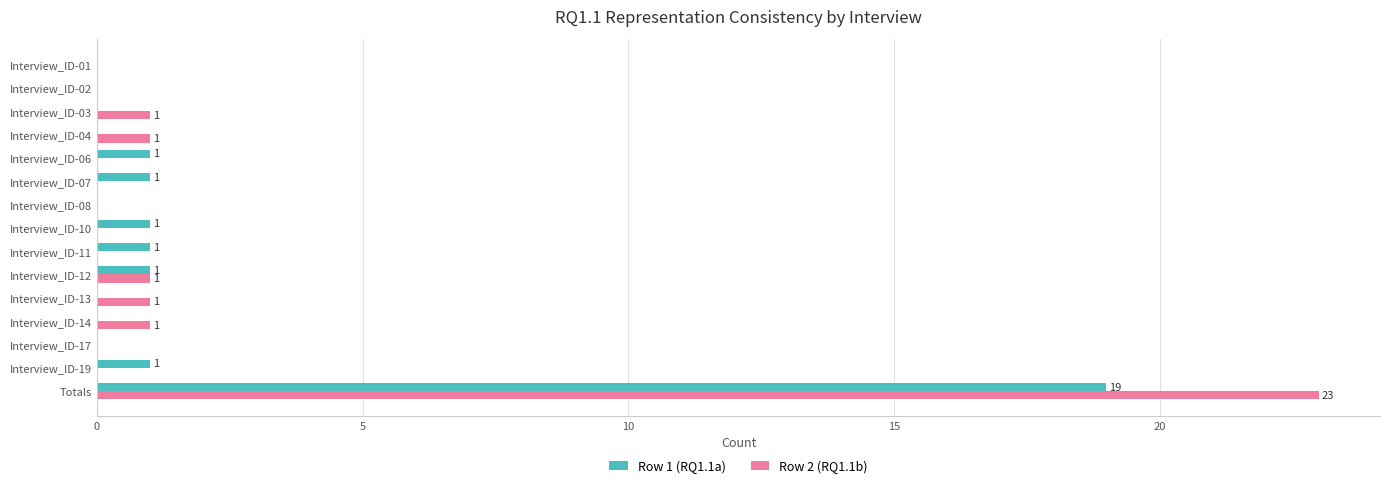

What is the highest value of the Row 1 (RQ1.1a) series?

19